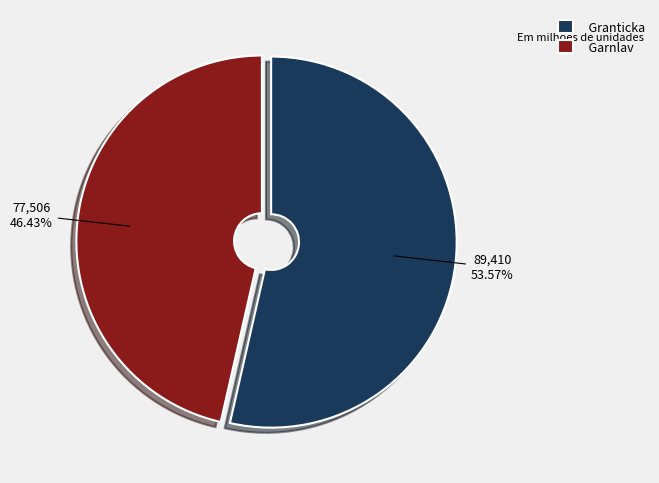

The Garnlav slice represents 46% of the pie. True or false?

True